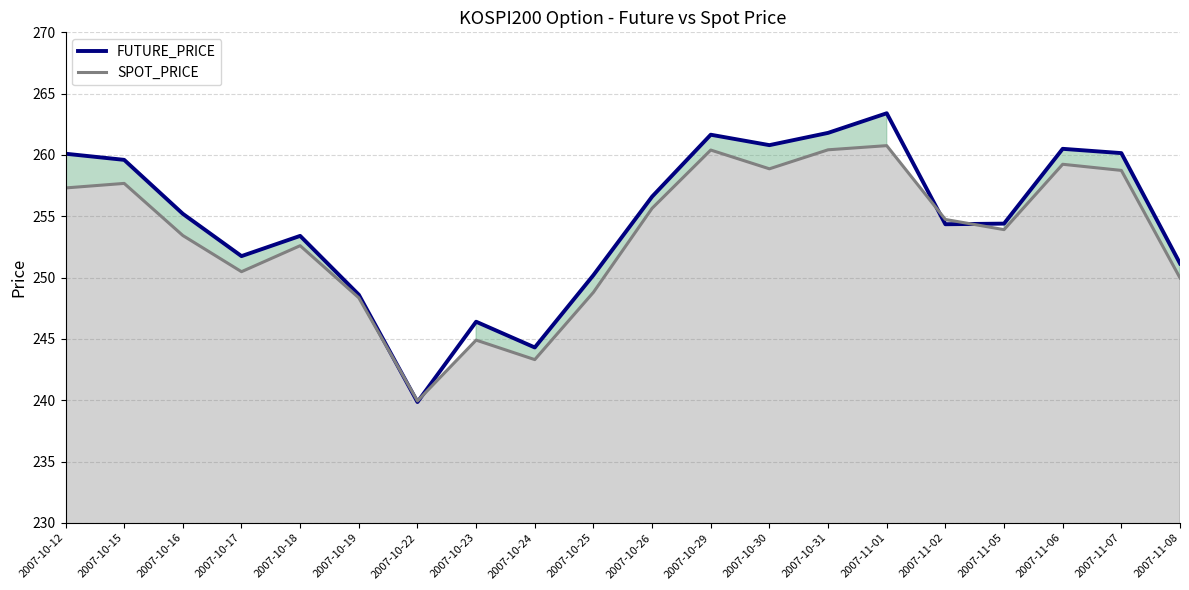

How many data points in SPOT_PRICE are above 254?

10